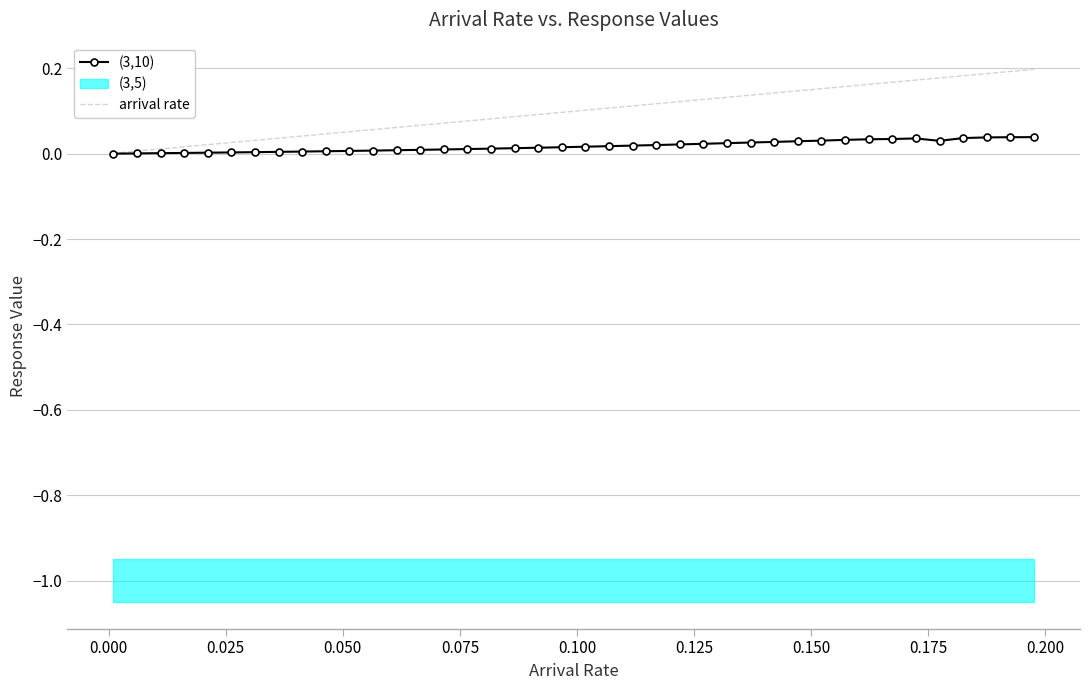

What is the difference between the maximum and minimum values in the arrival rate series?

0.2